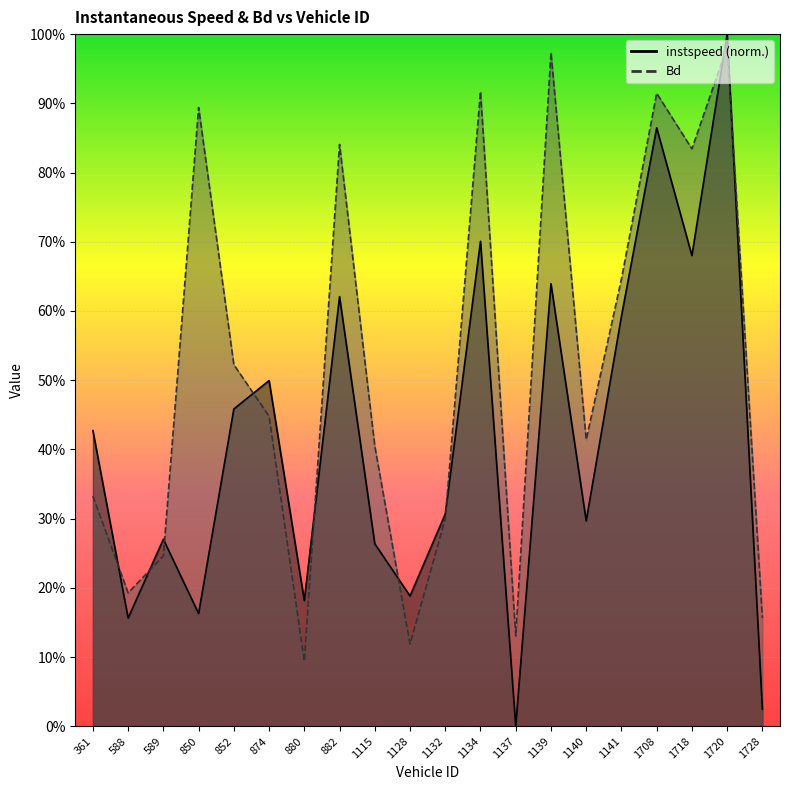

List the series in order of their peak value, highest first.

instspeed, Bd